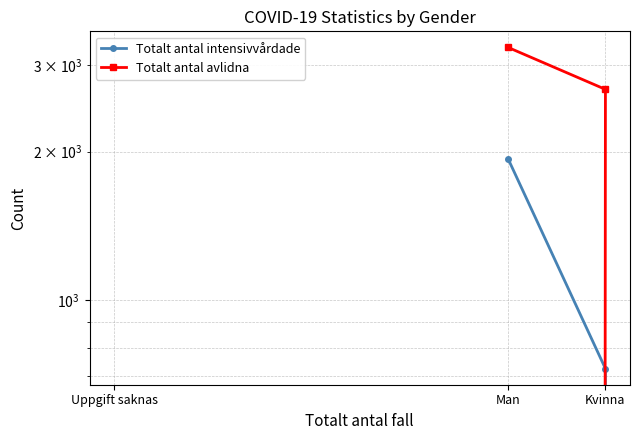

How many lines are shown in the chart?

2